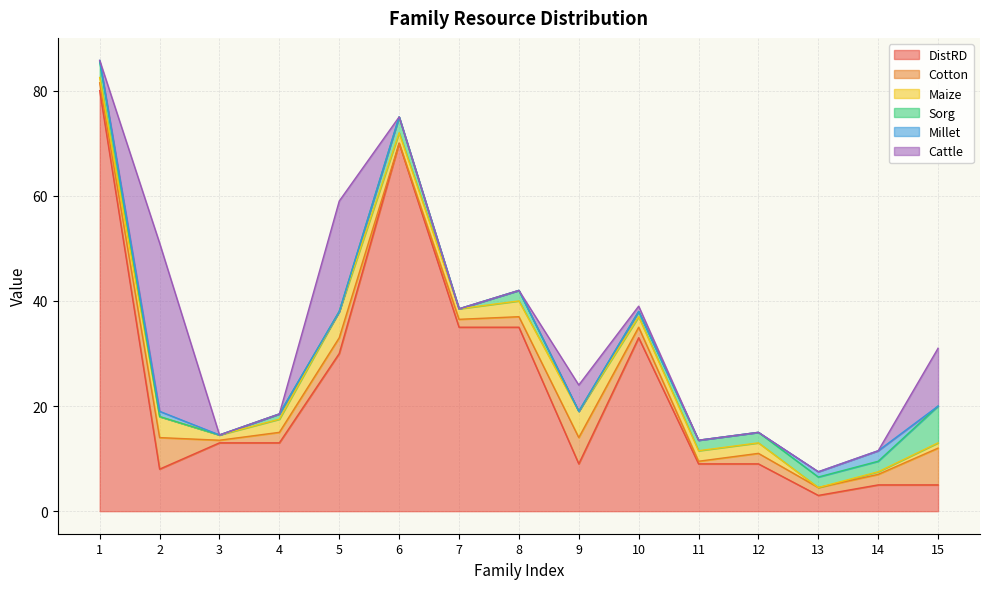

In DistRD, how many points are lower than both neighbors (excluding endpoints)?

3